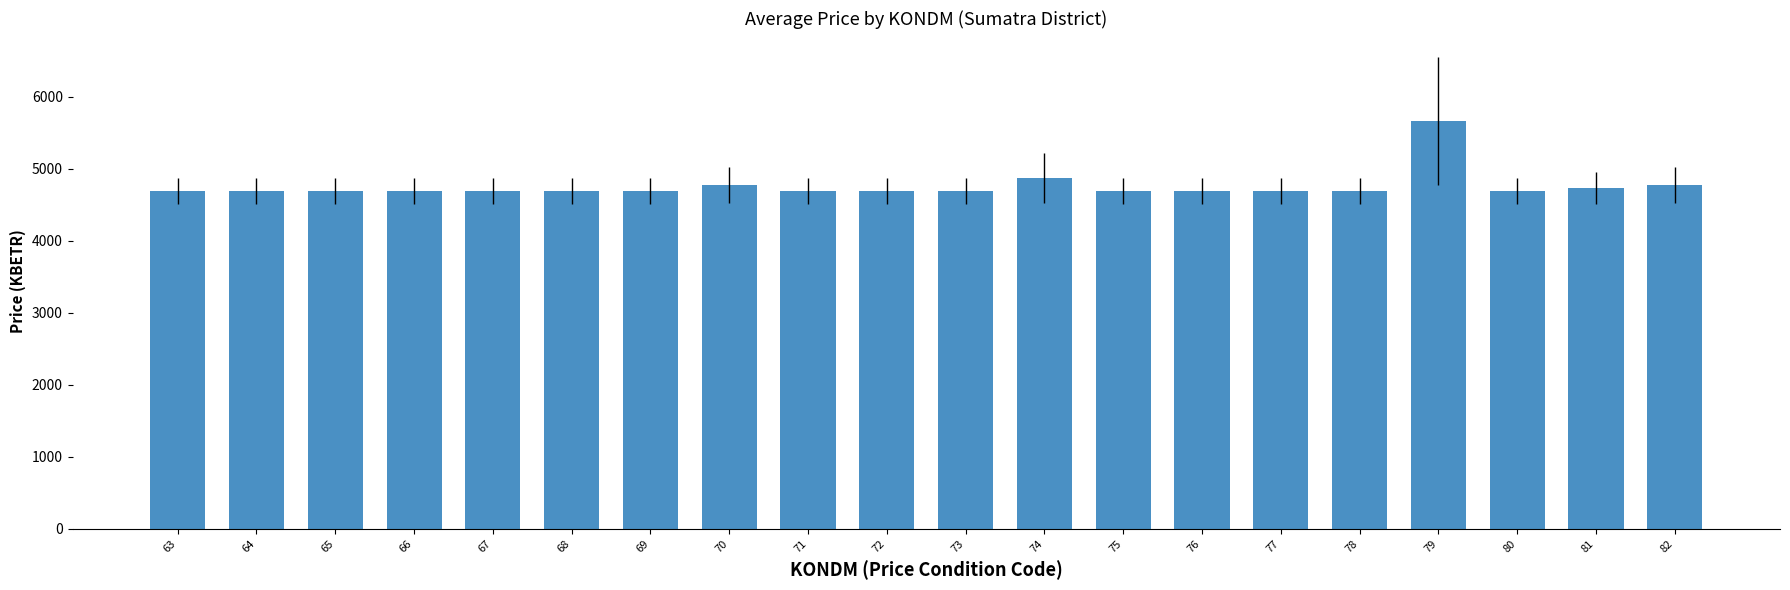

What is the ratio of the value at 69 to the value at 80?

1.0